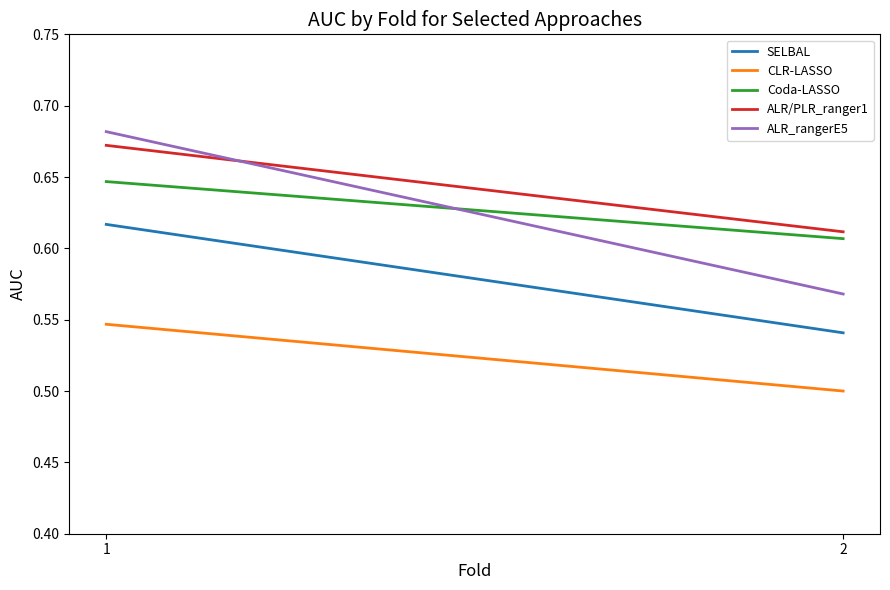

Reading left to right, what are all the values shown in this chart?

SELBAL: 0.6	0.5
CLR-LASSO: 0.5	0.5
Coda-LASSO: 0.6	0.6
ALR/PLR_ranger1: 0.7	0.6
ALR_rangerE5: 0.7	0.6